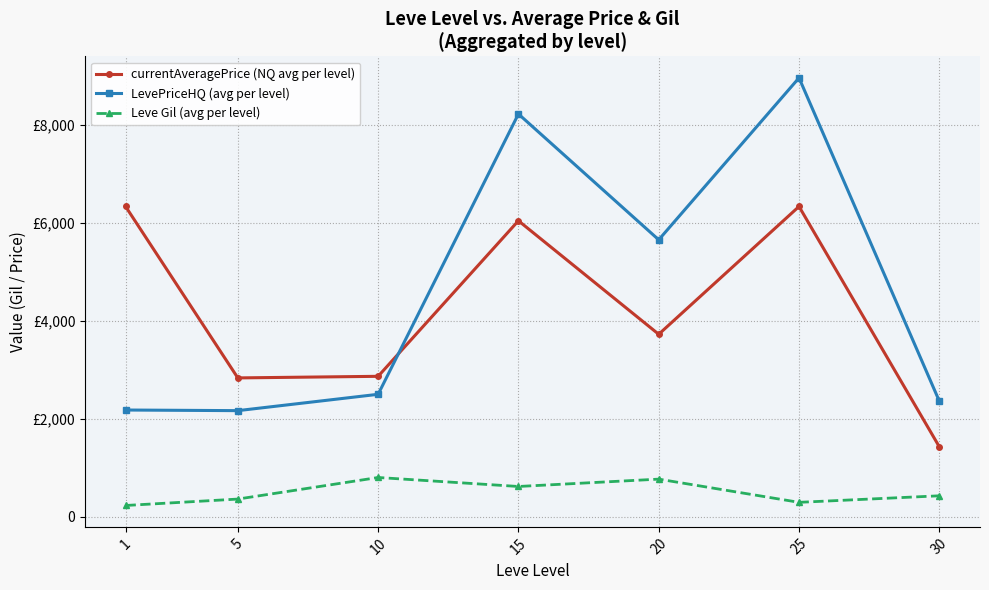

Is this an area chart (filled region under the line)?

No